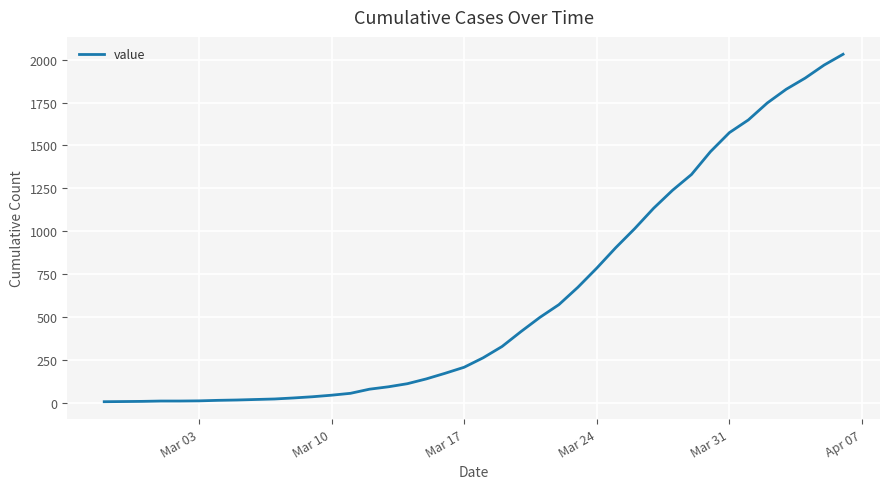

How many lines are shown in the chart?

1